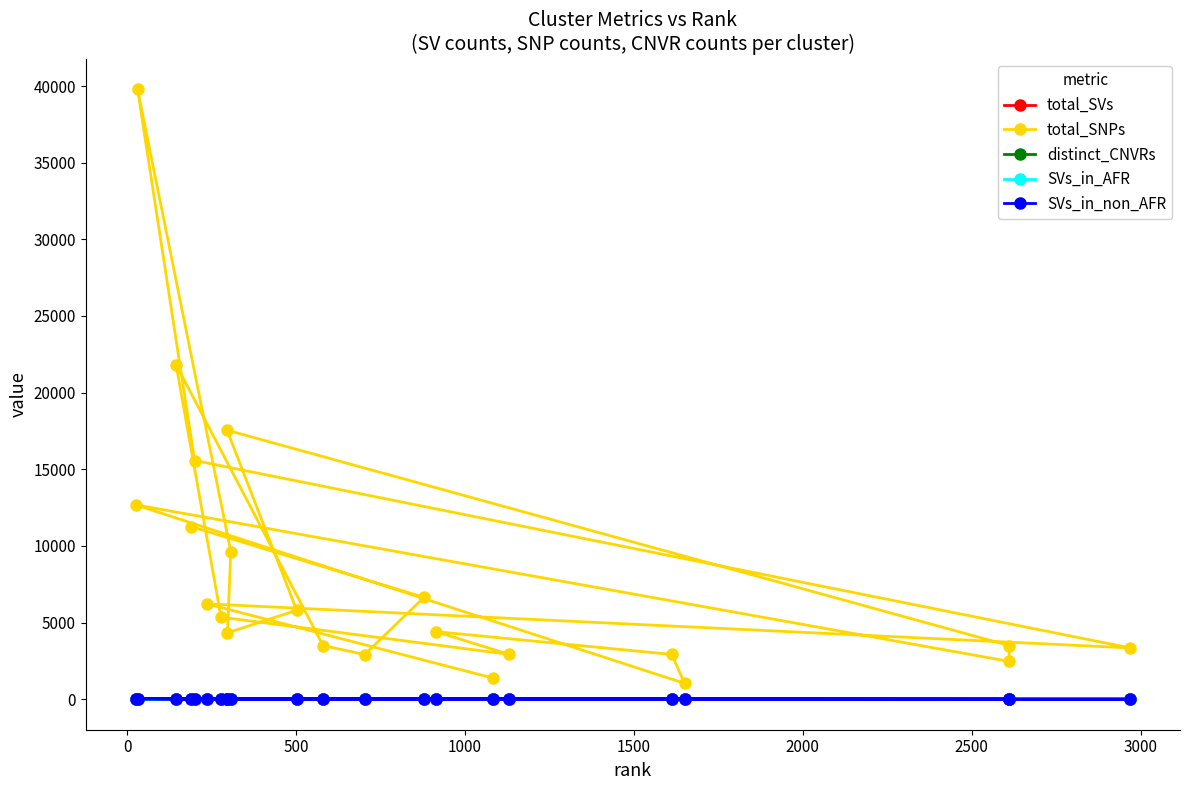

What is the value of the SVs_in_non_AFR point at the 6th from the left?

11